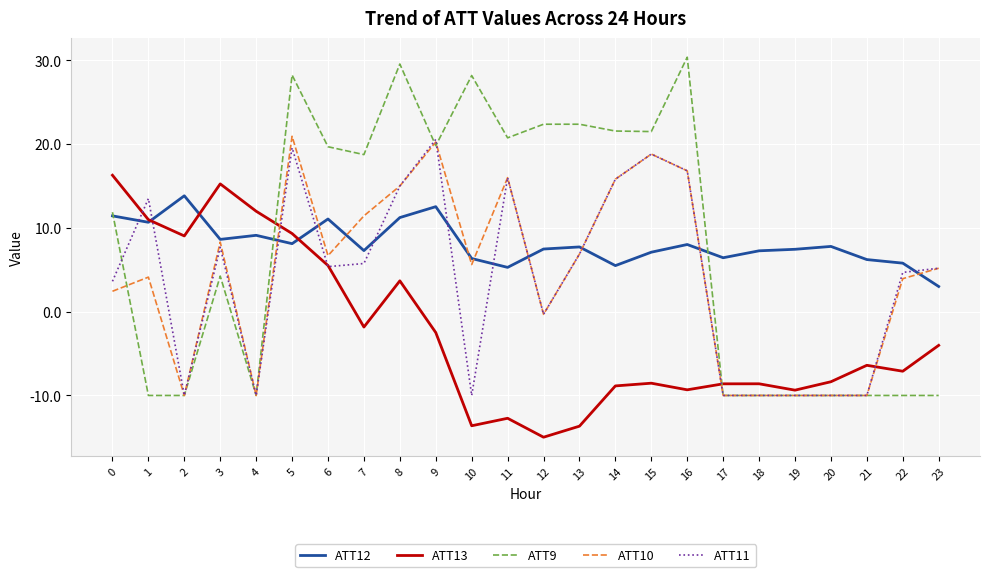

Is it true that ATT12 equals 10.7 at 1?

True